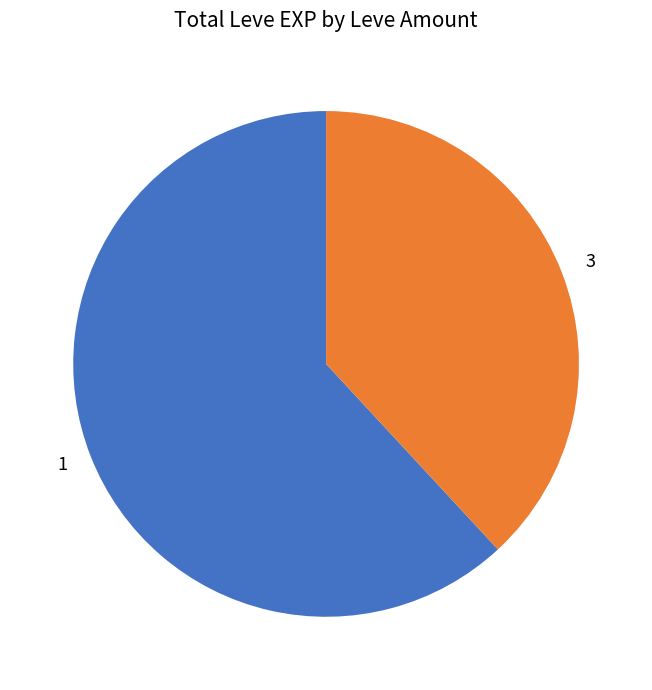

Which slice is the largest?

1